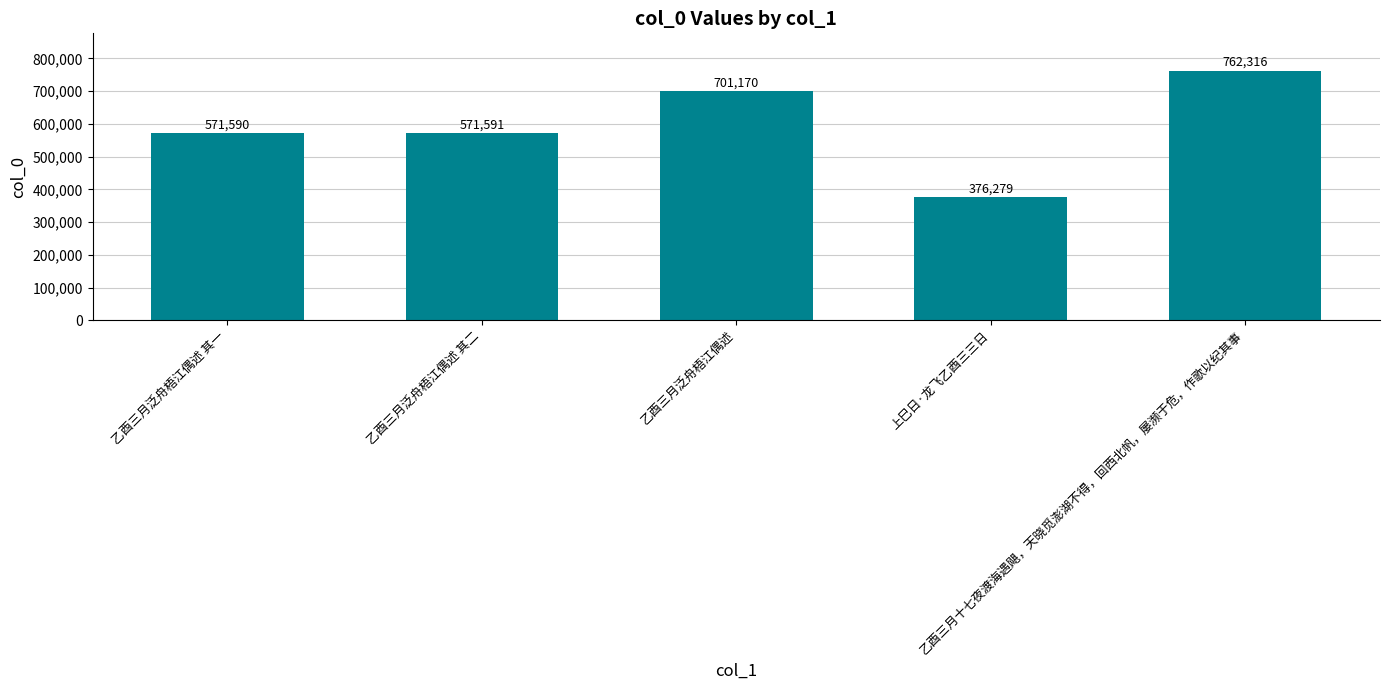

What position from the right is 乙酉三月泛舟梧江偶述 其一?

5